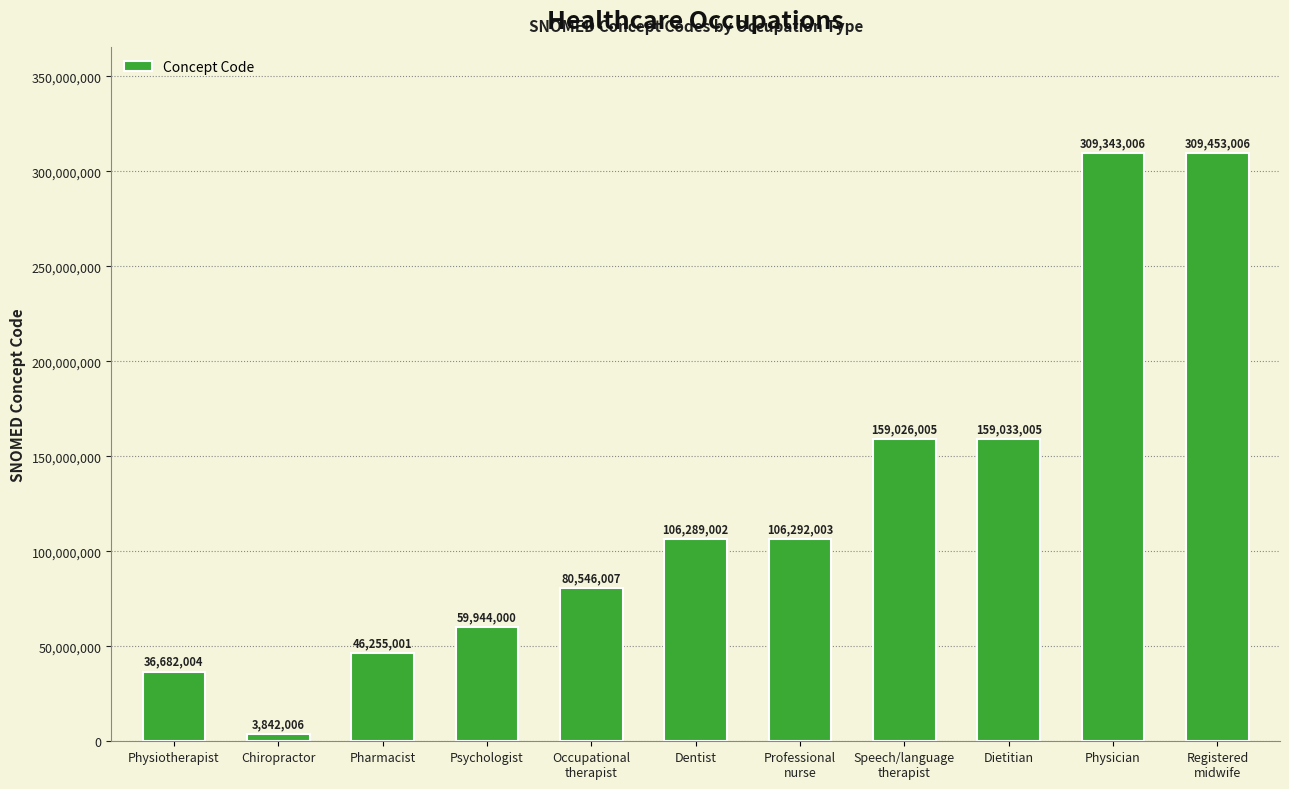

What is the average value?

125155004